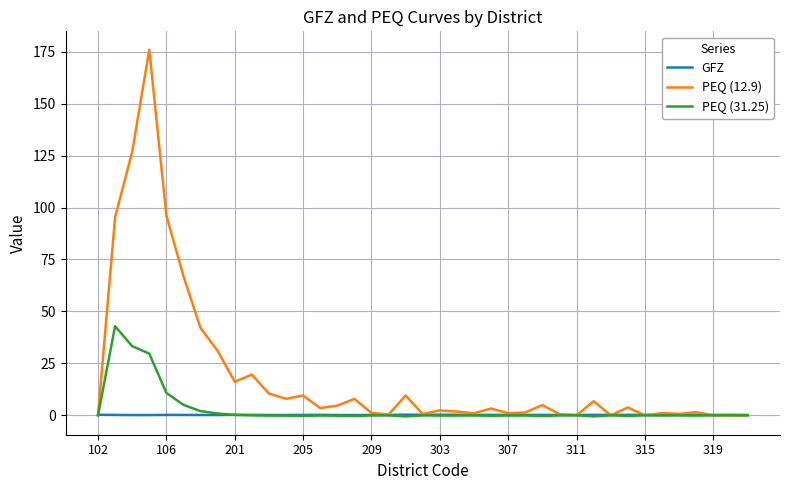

Rank the series by their maximum value, from highest to lowest.

PEQ (12.9), PEQ (31.25), GFZ